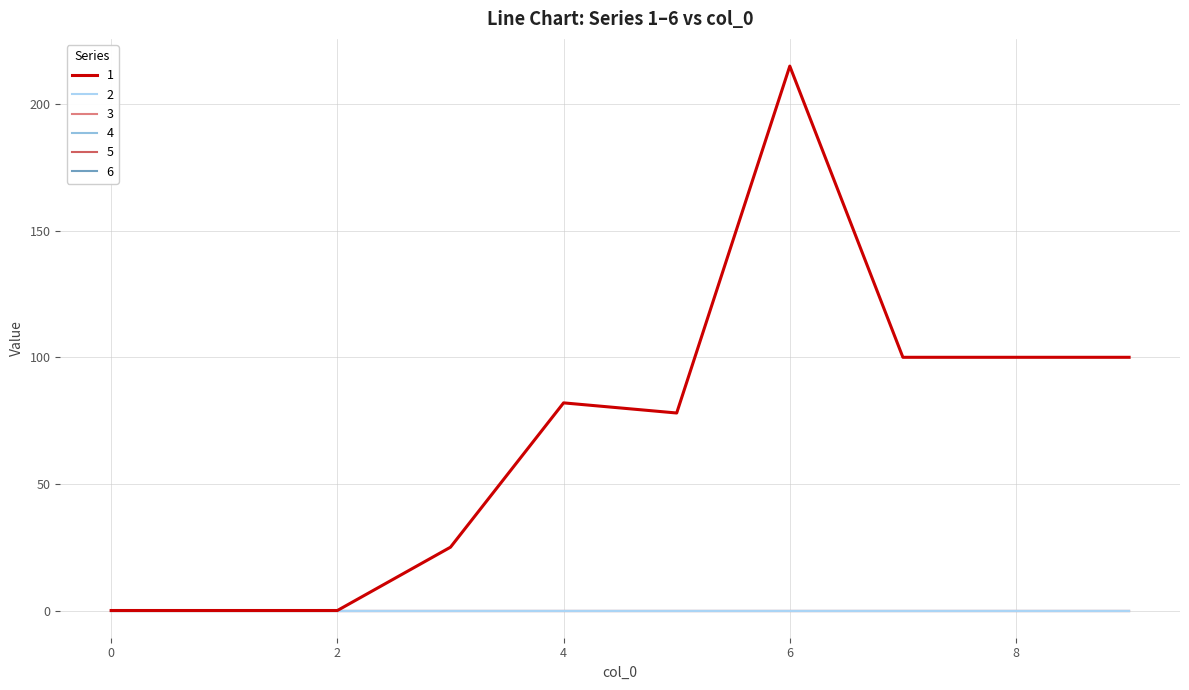

Is this an area chart (filled region under the line)?

No